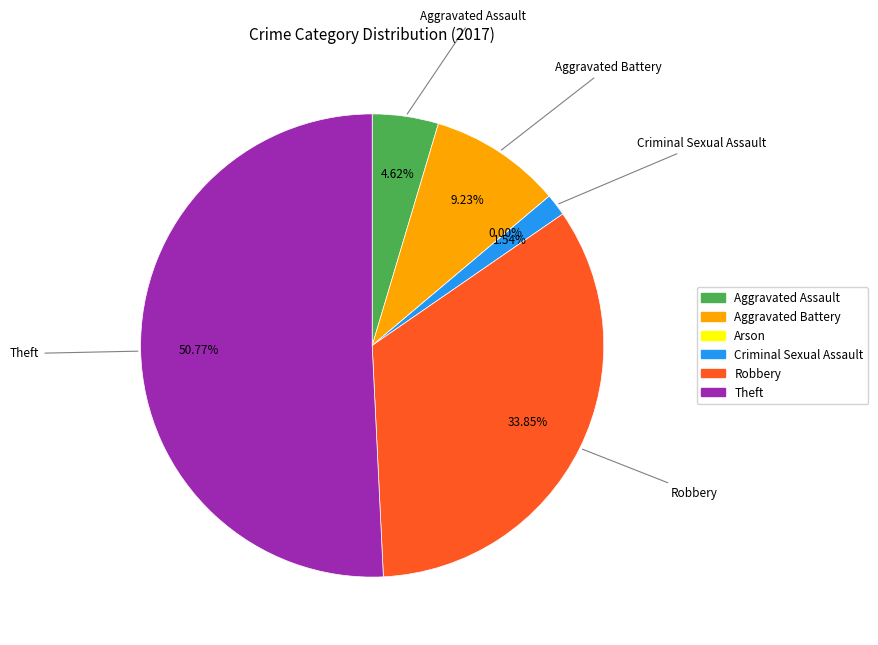

To the nearest percent, what percentage of the pie is Robbery?

34%